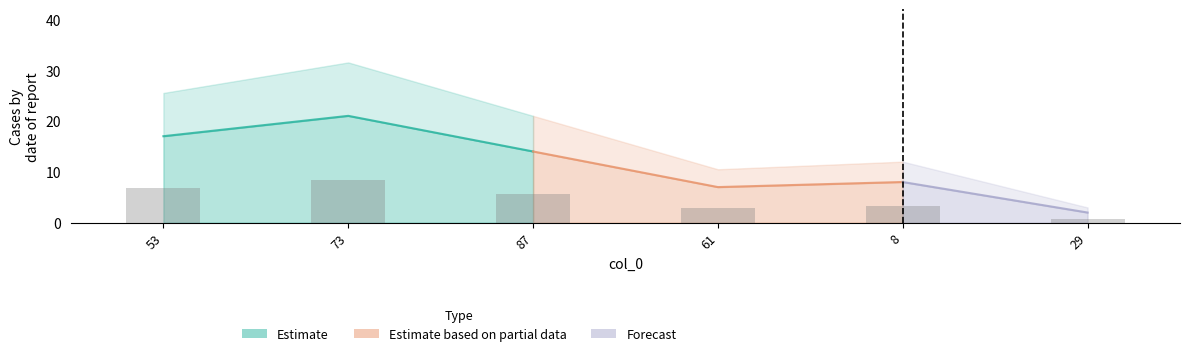

Are the bars horizontal?

No